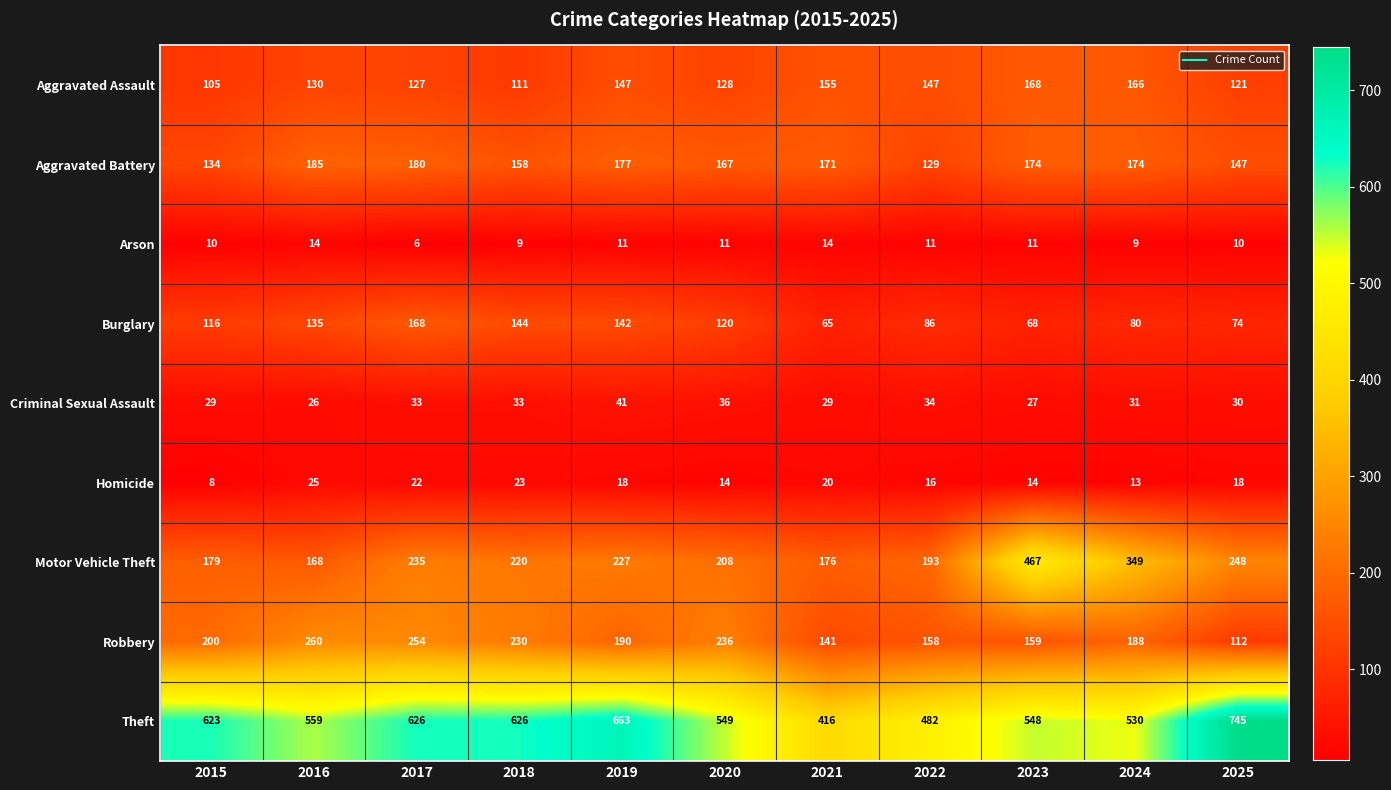

What is the difference between the Homicide values at 2023 and 2025?

4